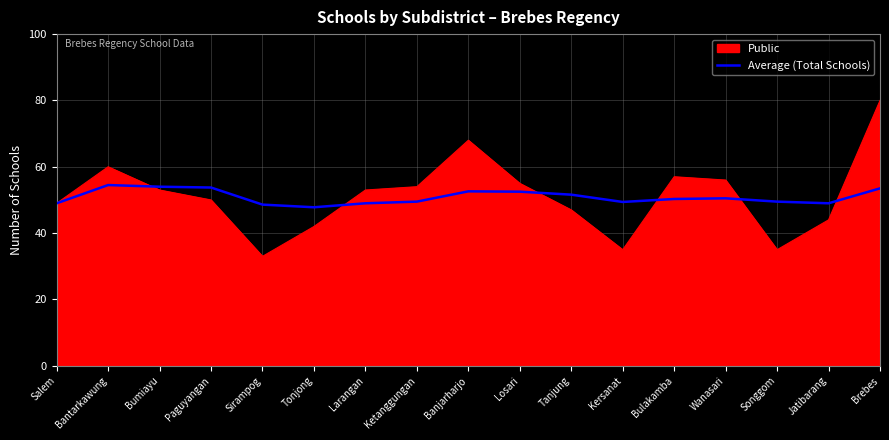

Between Bantarkawung and Sirampog, which series saw the biggest shift?

Public